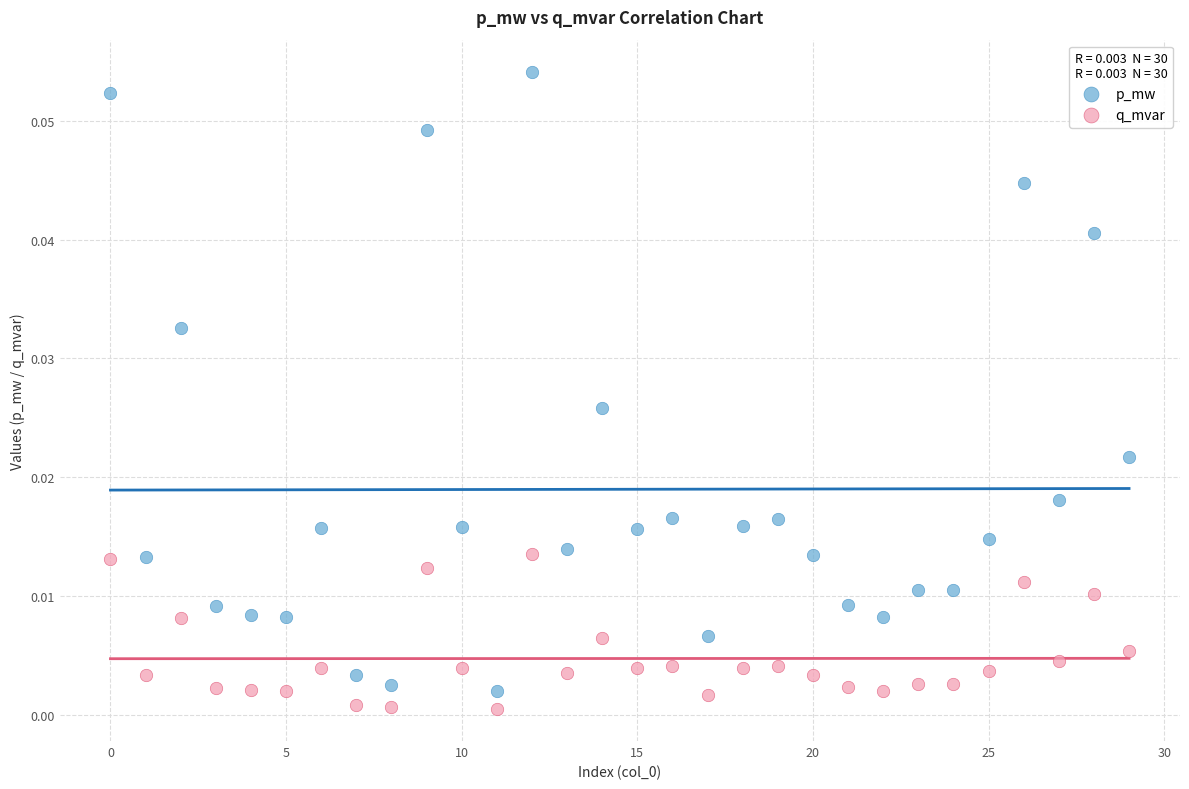

Which series reaches the maximum Y coordinate?

p_mw